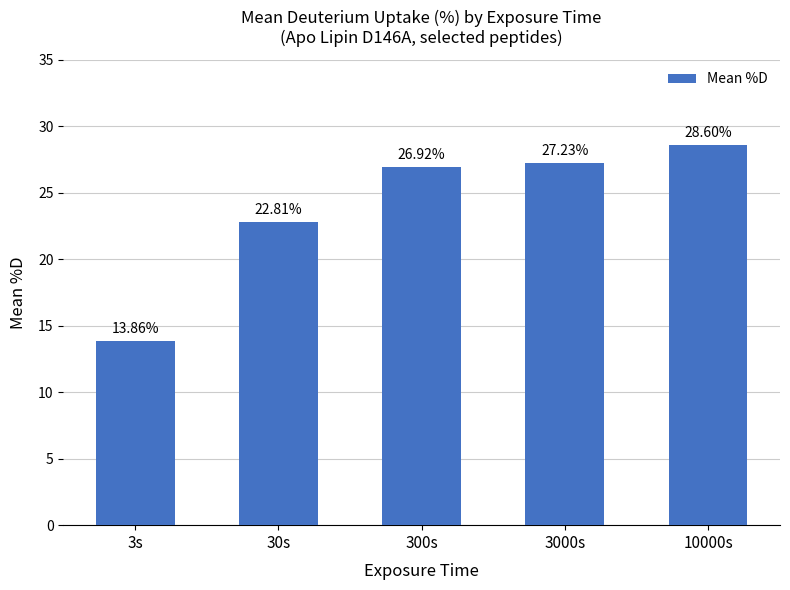

Which label corresponds to the largest value in the chart?

10000s